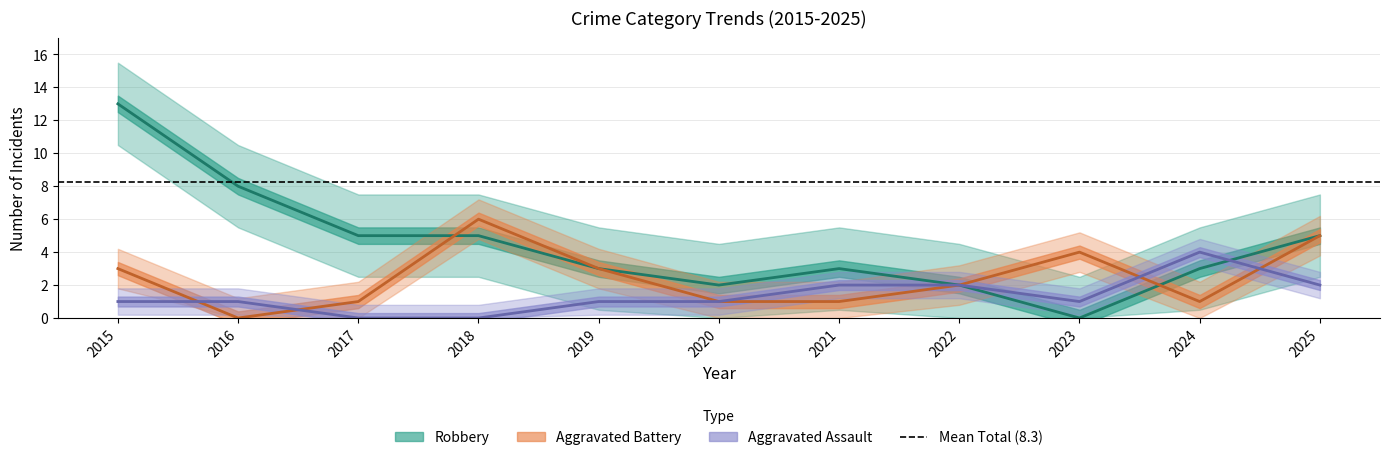

What is the value of the Aggravated Assault point at the 9th from the left?

1